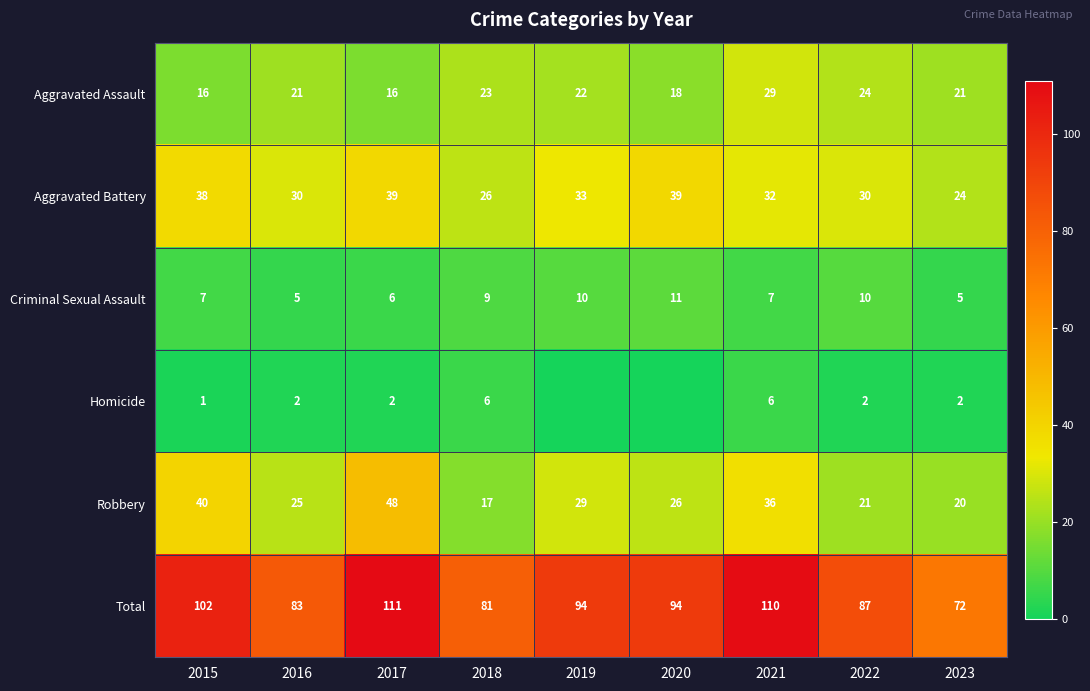

Rank the series at 2023 from highest to lowest value.

Total, Aggravated Battery, Aggravated Assault, Robbery, Criminal Sexual Assault, Homicide